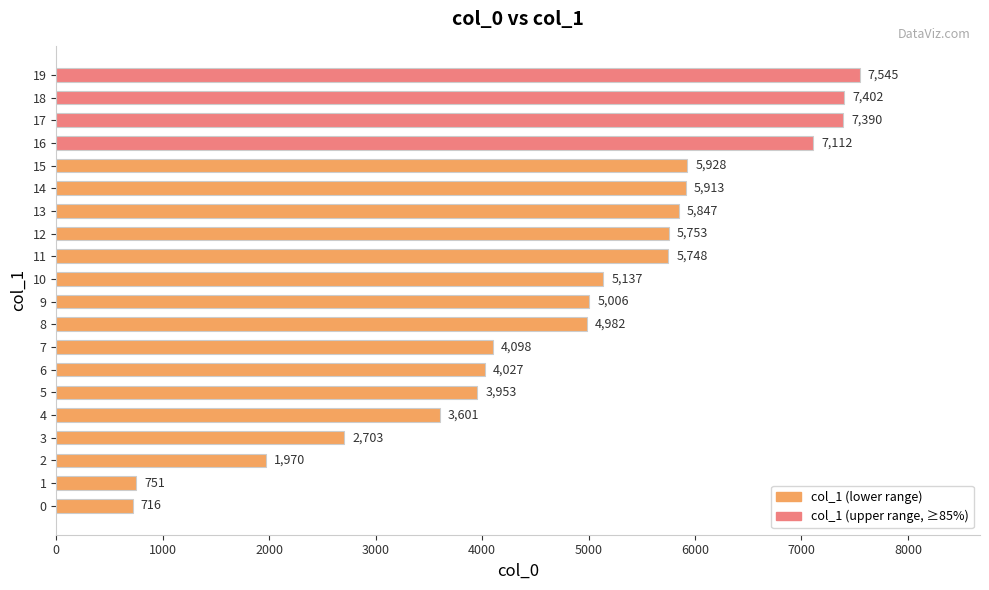

List the labels in order of value, smallest first.

0, 1, 2, 3, 4, 5, 6, 7, 8, 9, 10, 11, 12, 13, 14, 15, 16, 17, 18, 19